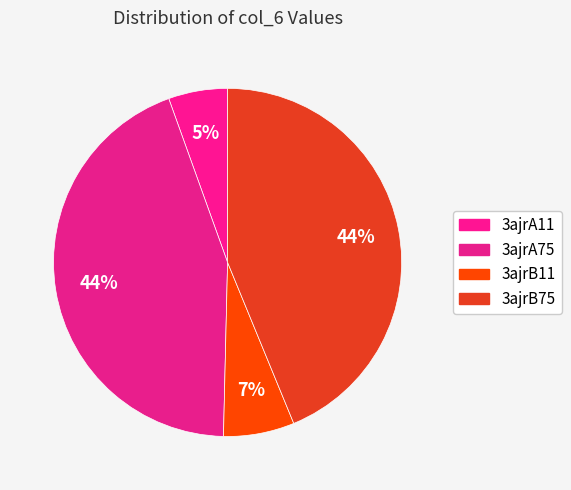

Do 3ajrA11 and 3ajrB11 together represent more than half of the pie?

No